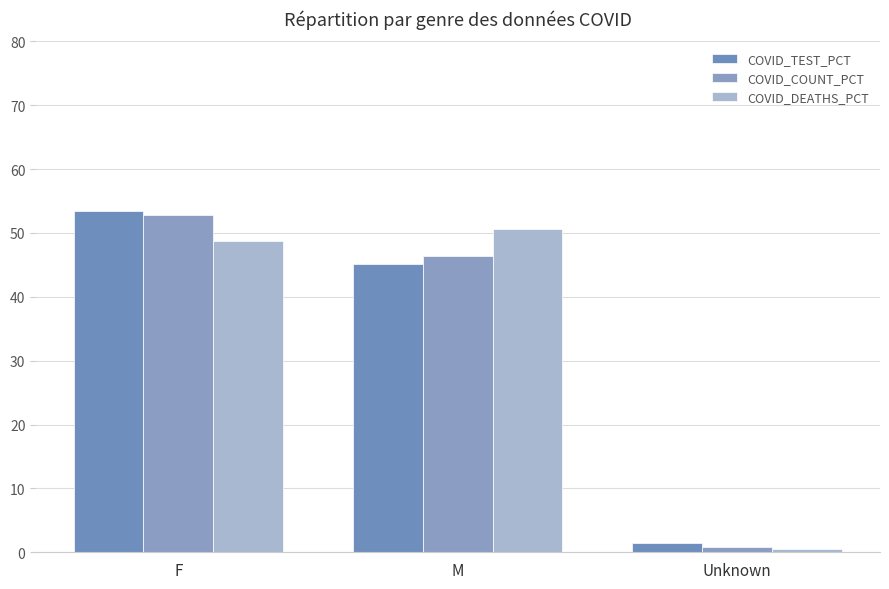

How many bars are there in each group?

3